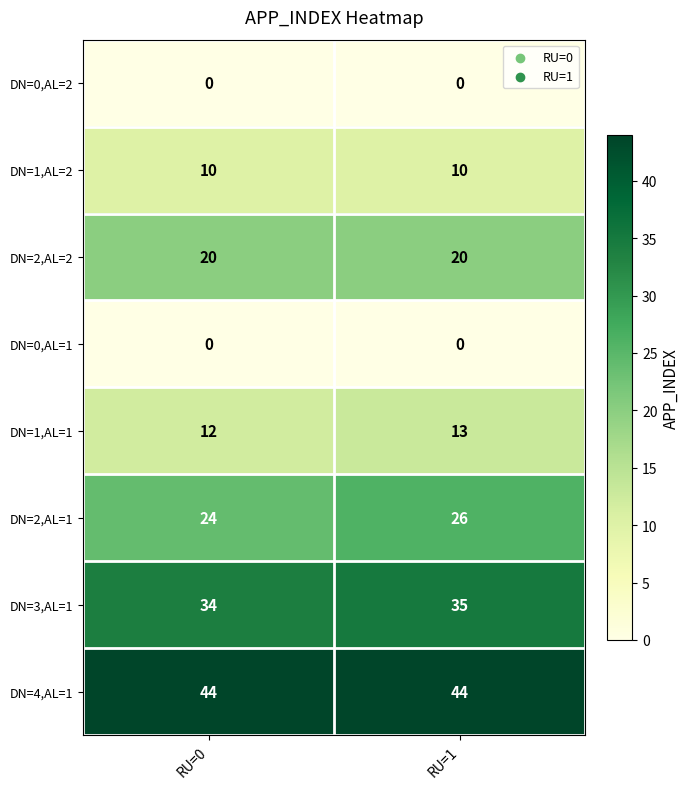

Which series has the largest total across all categories?

DN=4,AL=1